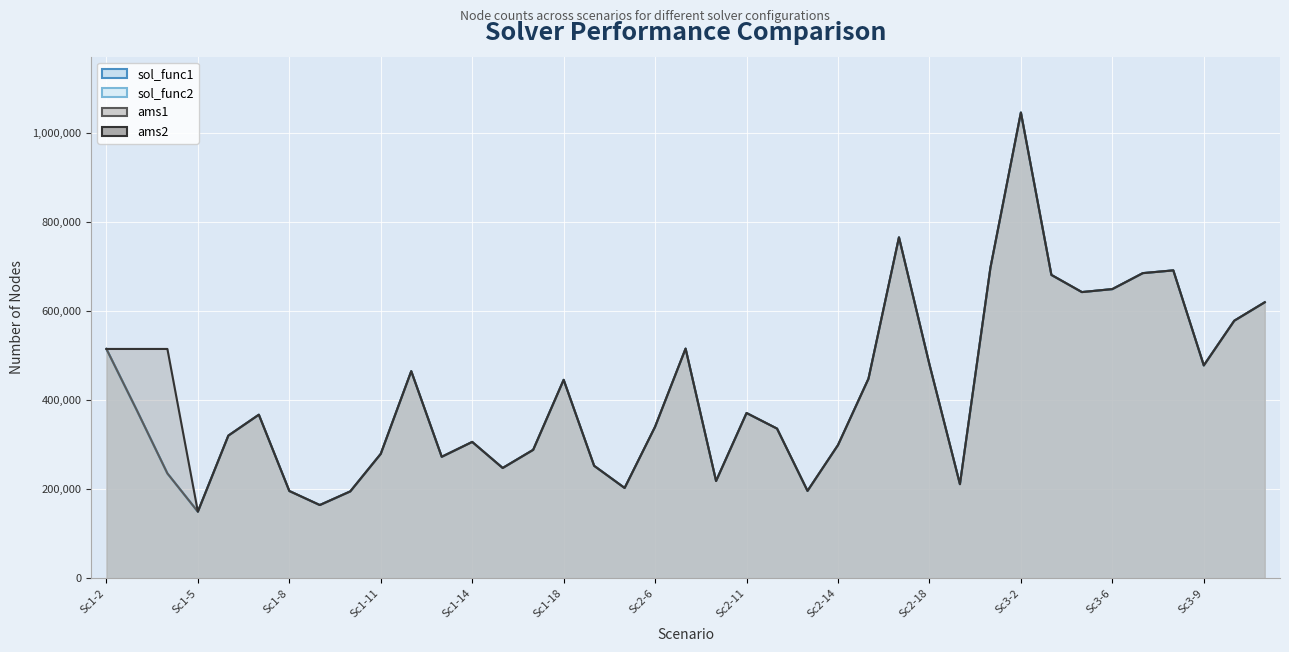

At which category does sol_func1 reach its first local valley?

Sc1-5